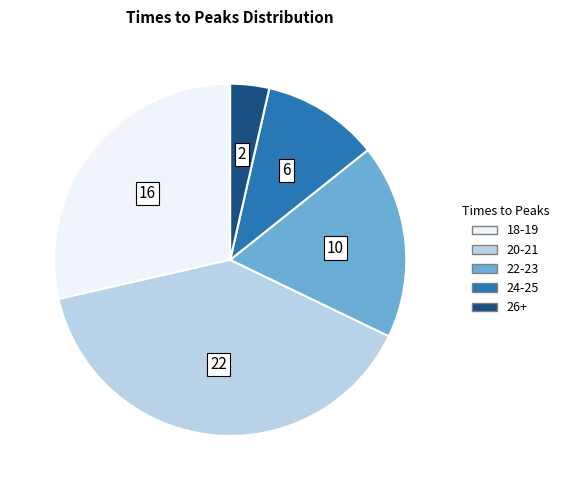

Does any single category account for the majority?

No